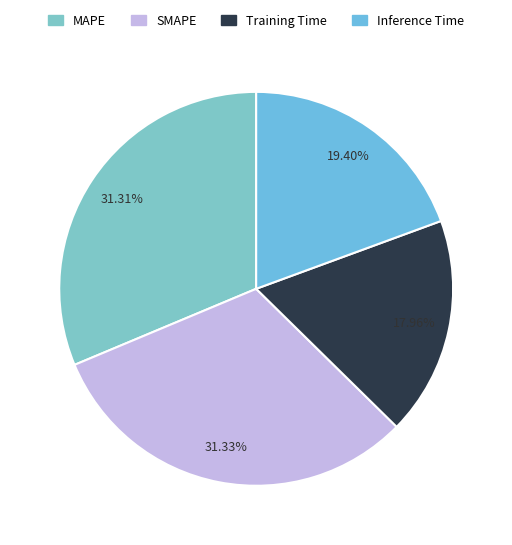

Is there a majority slice in this chart?

No